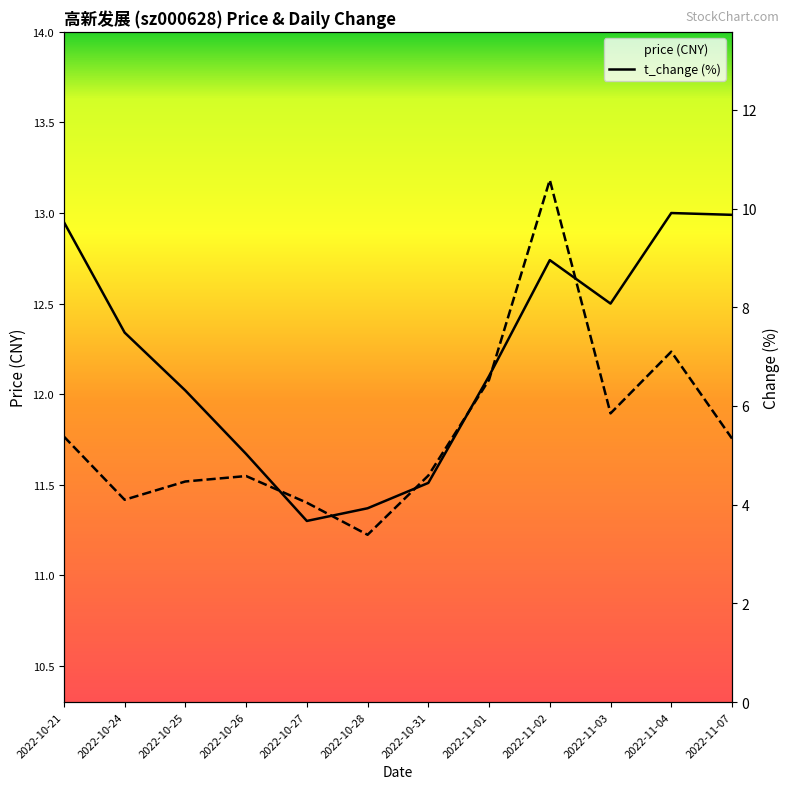

What is the sum of all price values?

146.5